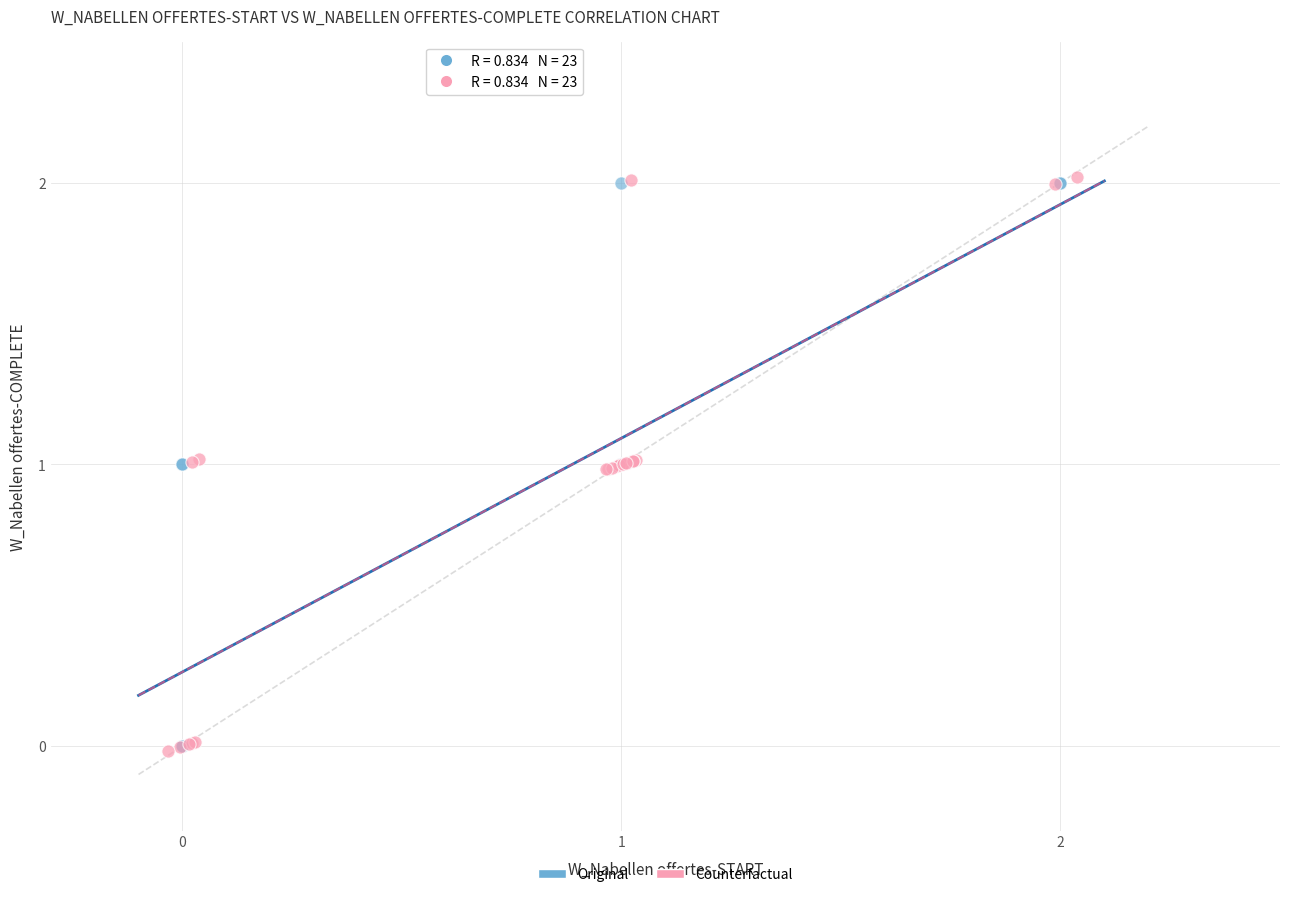

What are all the series names shown in the legend?

Original, Counterfactual